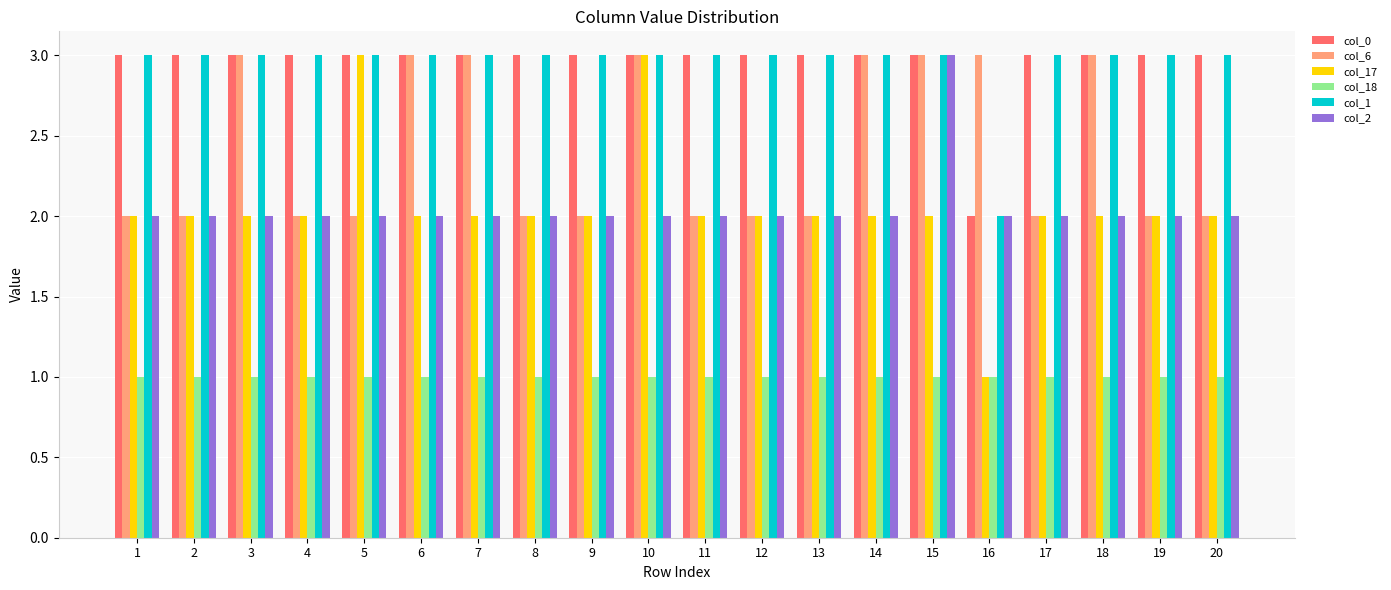

What is the value of the col_1 bar at the 5th from the left?

3